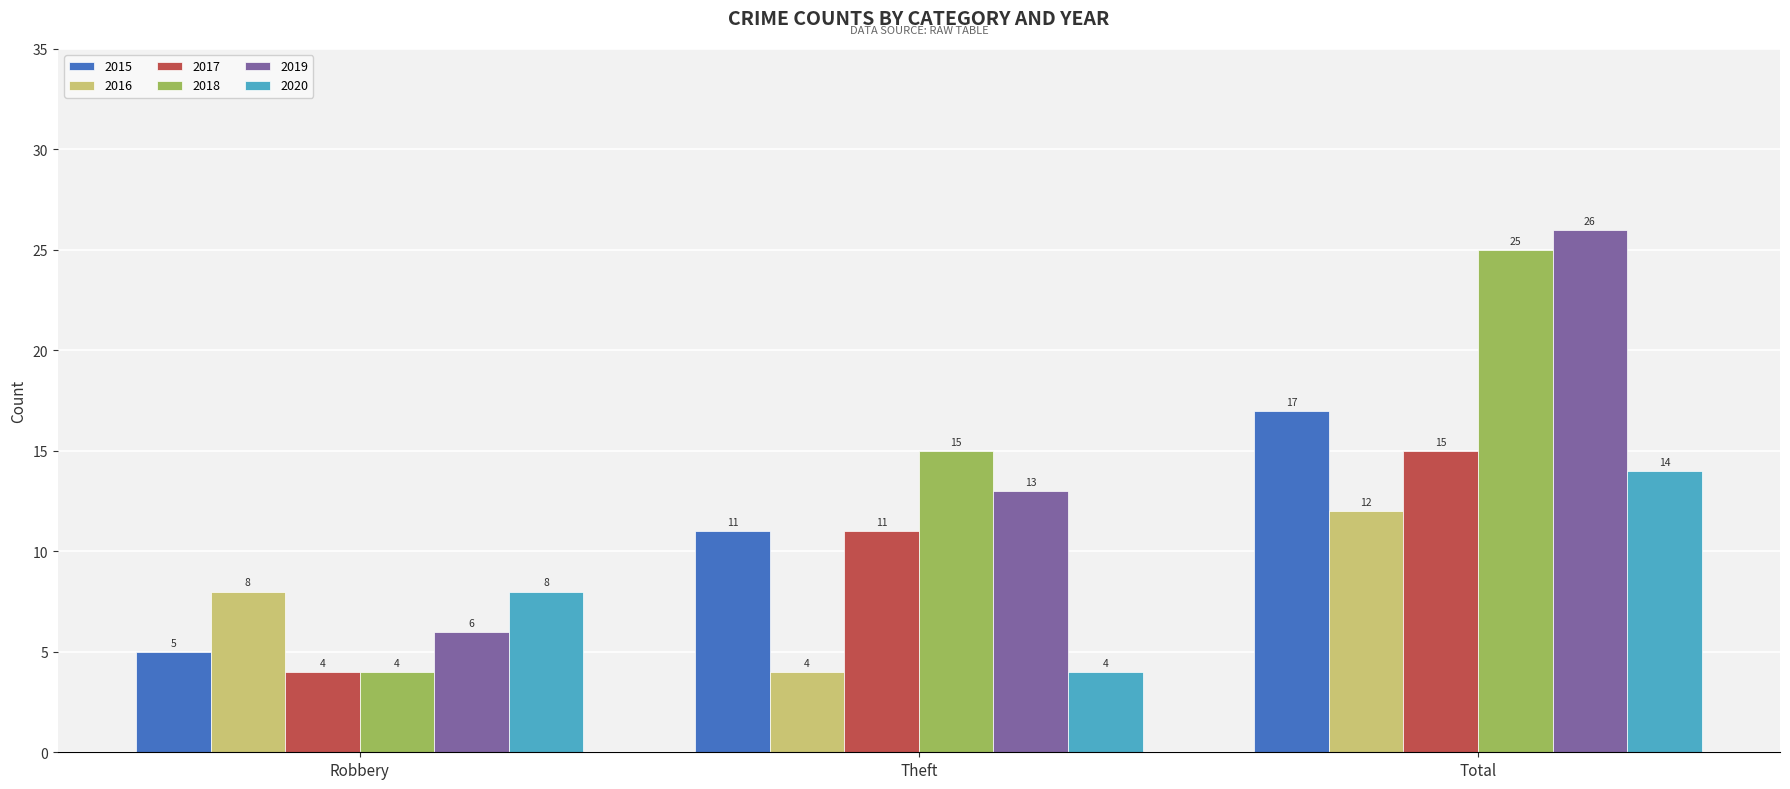

At which category is the sum across all series the highest?

Total